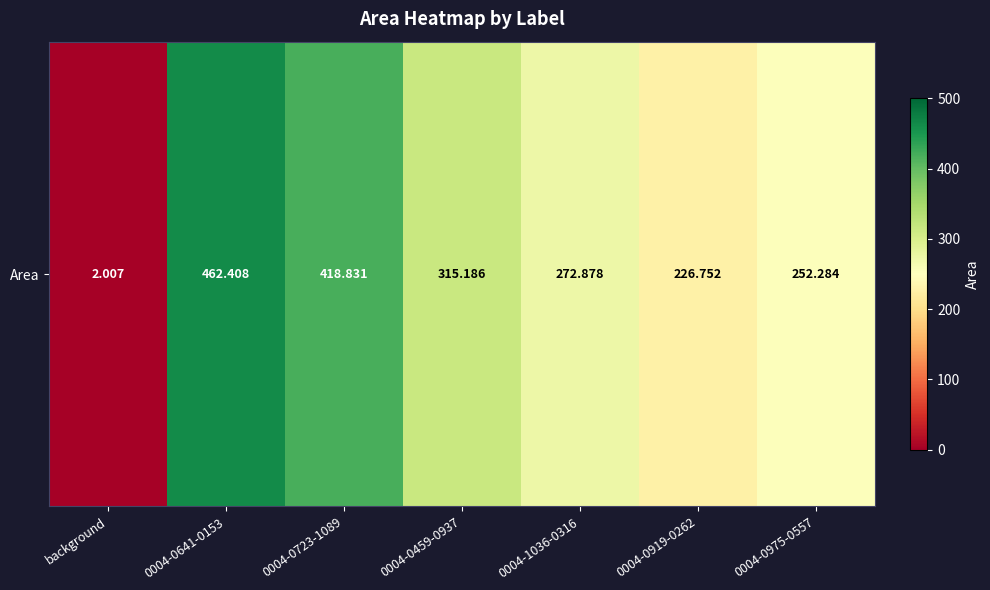

True or false: the data shows 462.4 at 0004-0641-0153.

True